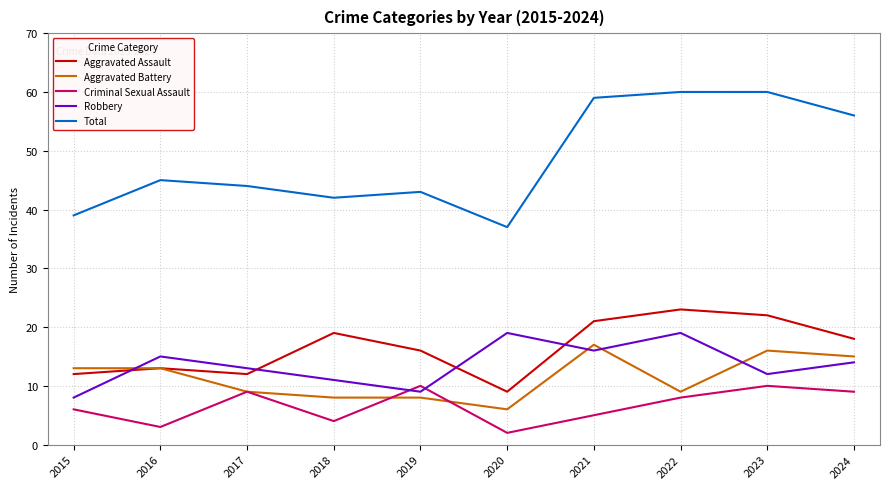

What is the difference between the highest and lowest values at 2022?

52